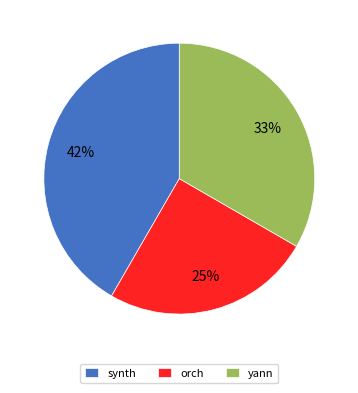

The orch slice represents 35% of the pie. True or false?

False